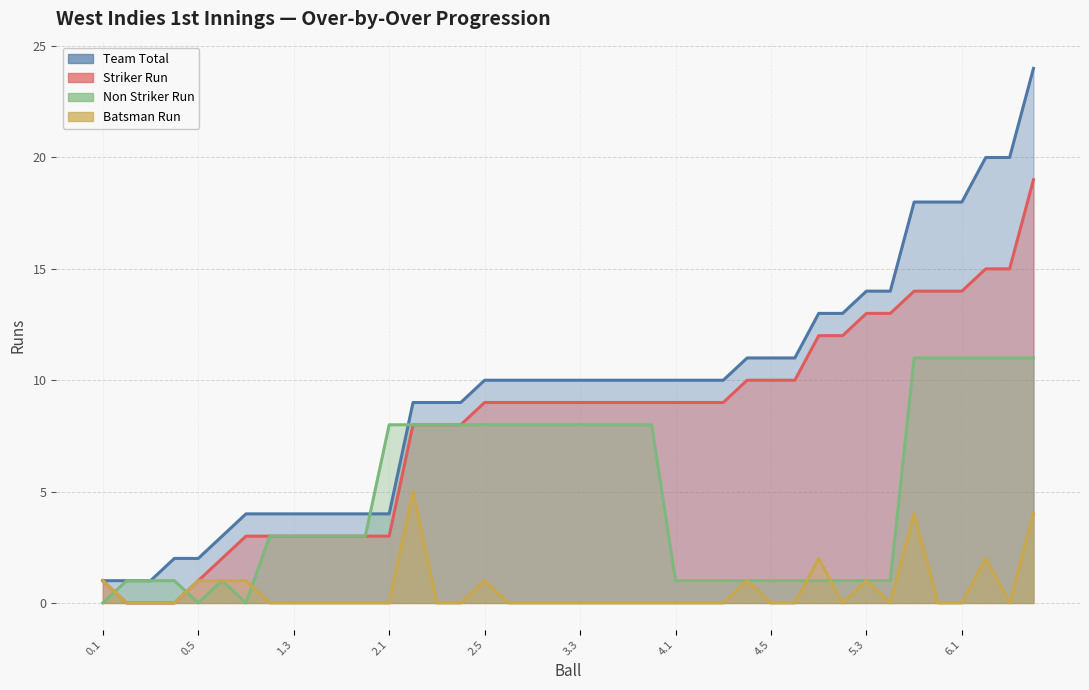

What is the total value across all series at 3.6?

27